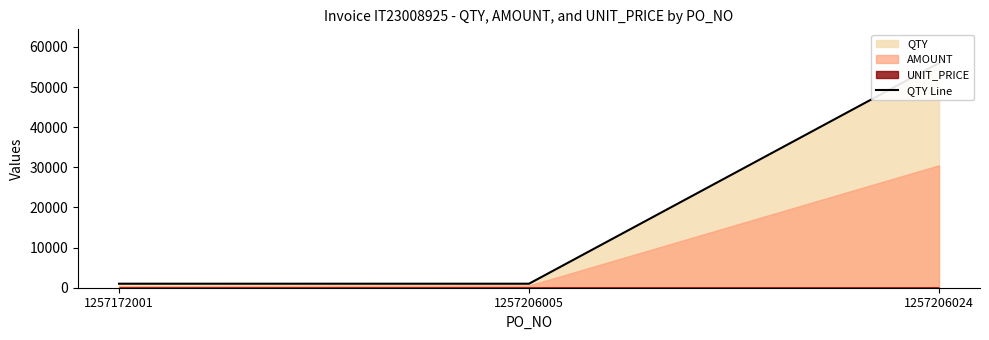

What is the sum of all values?

58000